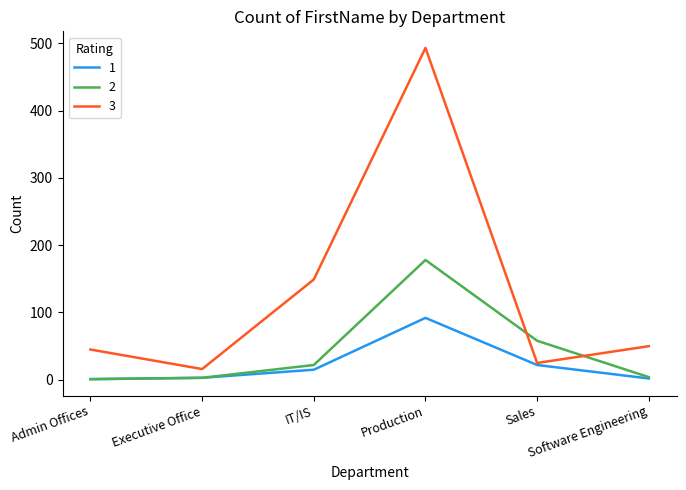

At which category does the chart reach its peak across all series?

Production